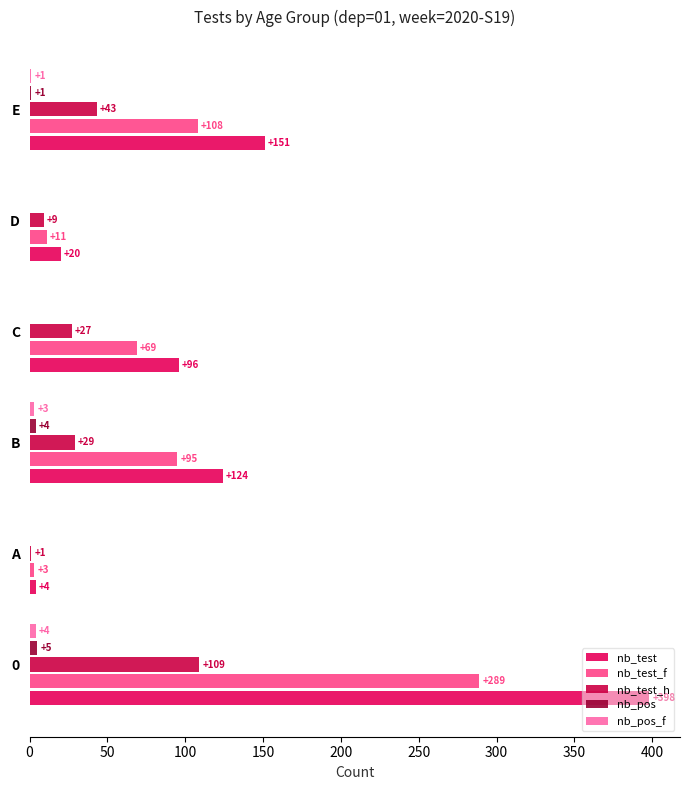

Reading right to left, transcribe all the data shown in this chart.

nb_test: 250=151	200=20	150=96	100=124	50=4	0=398
nb_test_f: 250=108	200=11	150=69	100=95	50=3	0=289
nb_test_h: 250=43	200=9	150=27	100=29	50=1	0=109
nb_pos: 250=1	200=0	150=0	100=4	50=0	0=5
nb_pos_f: 250=1	200=0	150=0	100=3	50=0	0=4